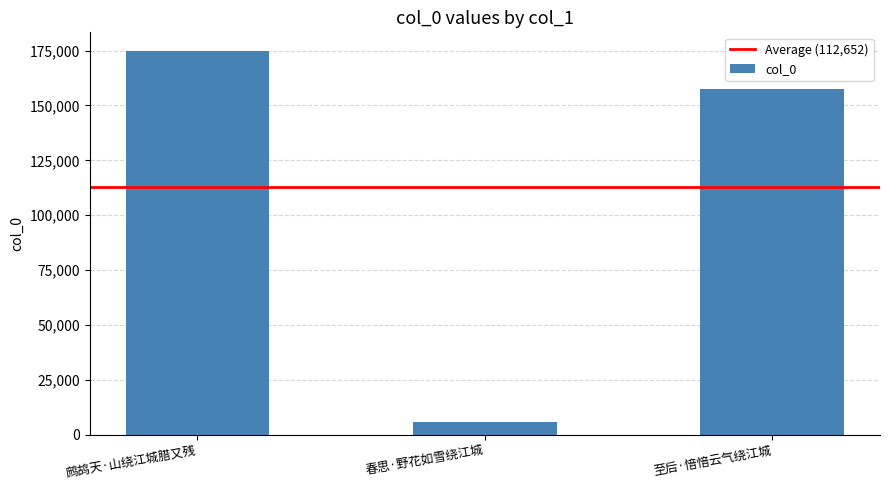

How many values are below 157453?

1